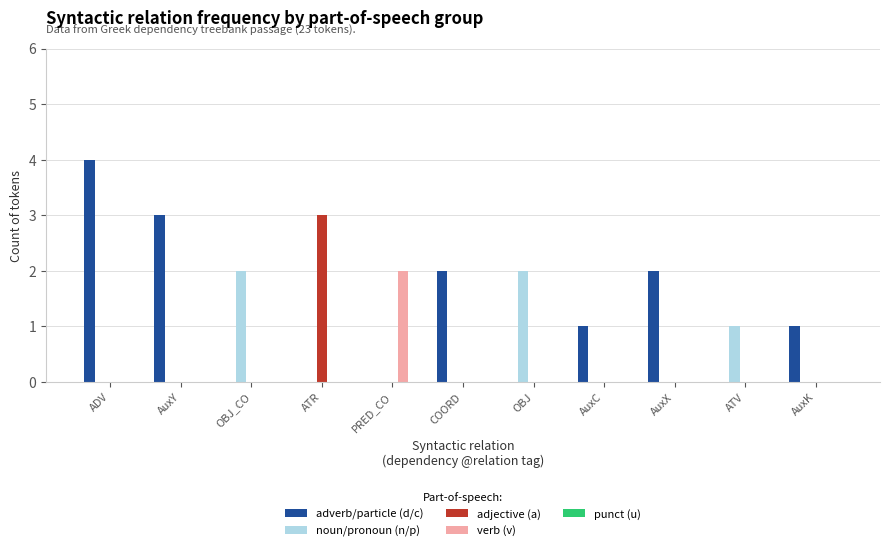

At which label does adjective (a) reach its peak?

ATR